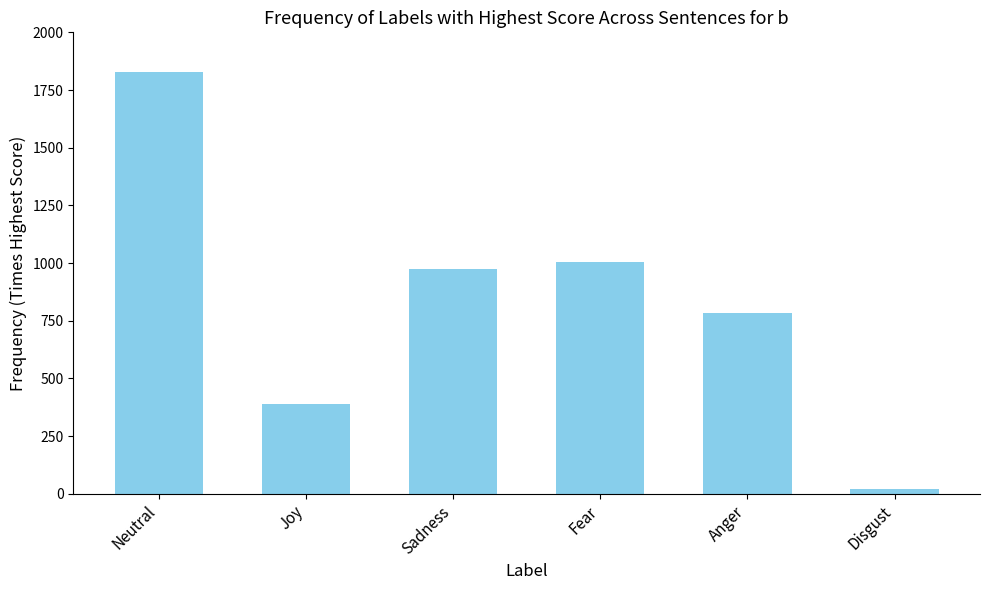

Count the number of data series in this chart.

1